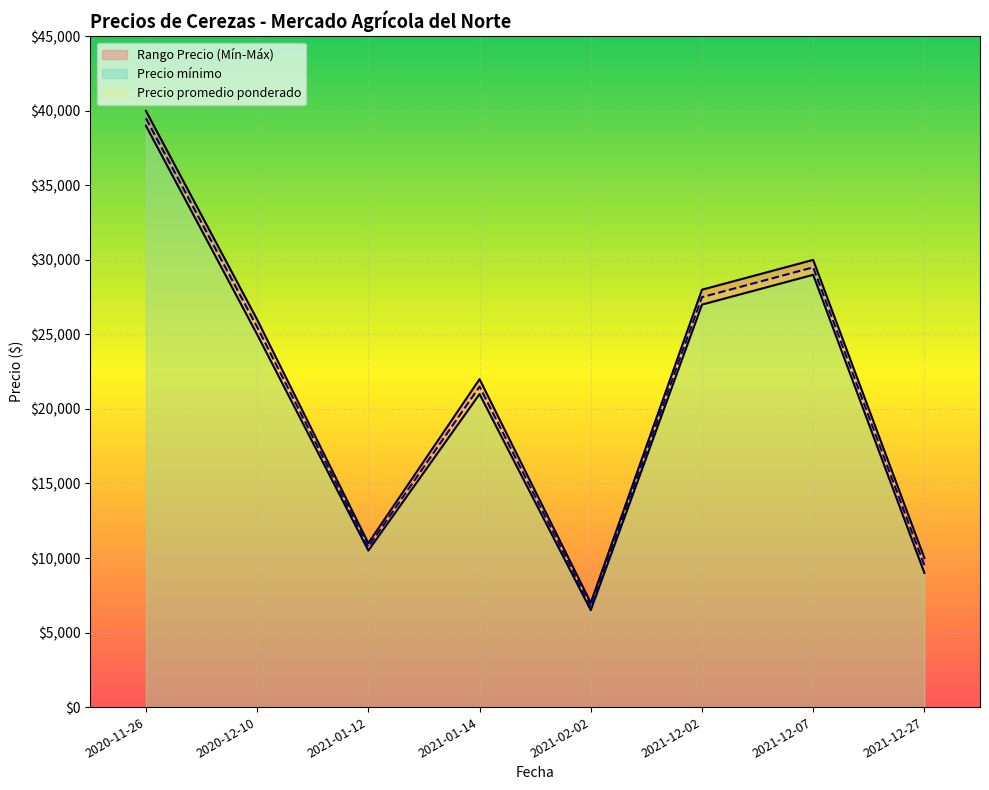

What is the difference between the Precio promedio ponderado values at 2020-12-10 and 2021-12-07?

4000